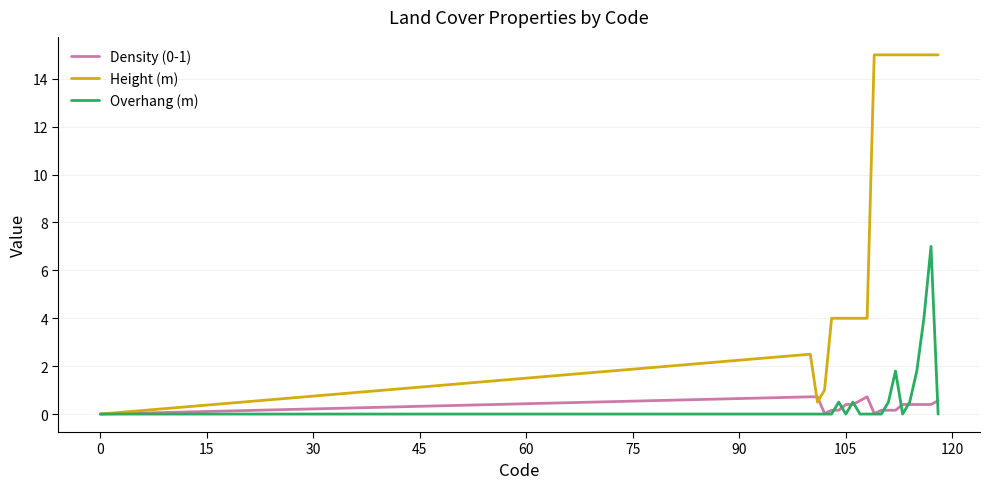

What is the maximum value shown in the chart?

15.0